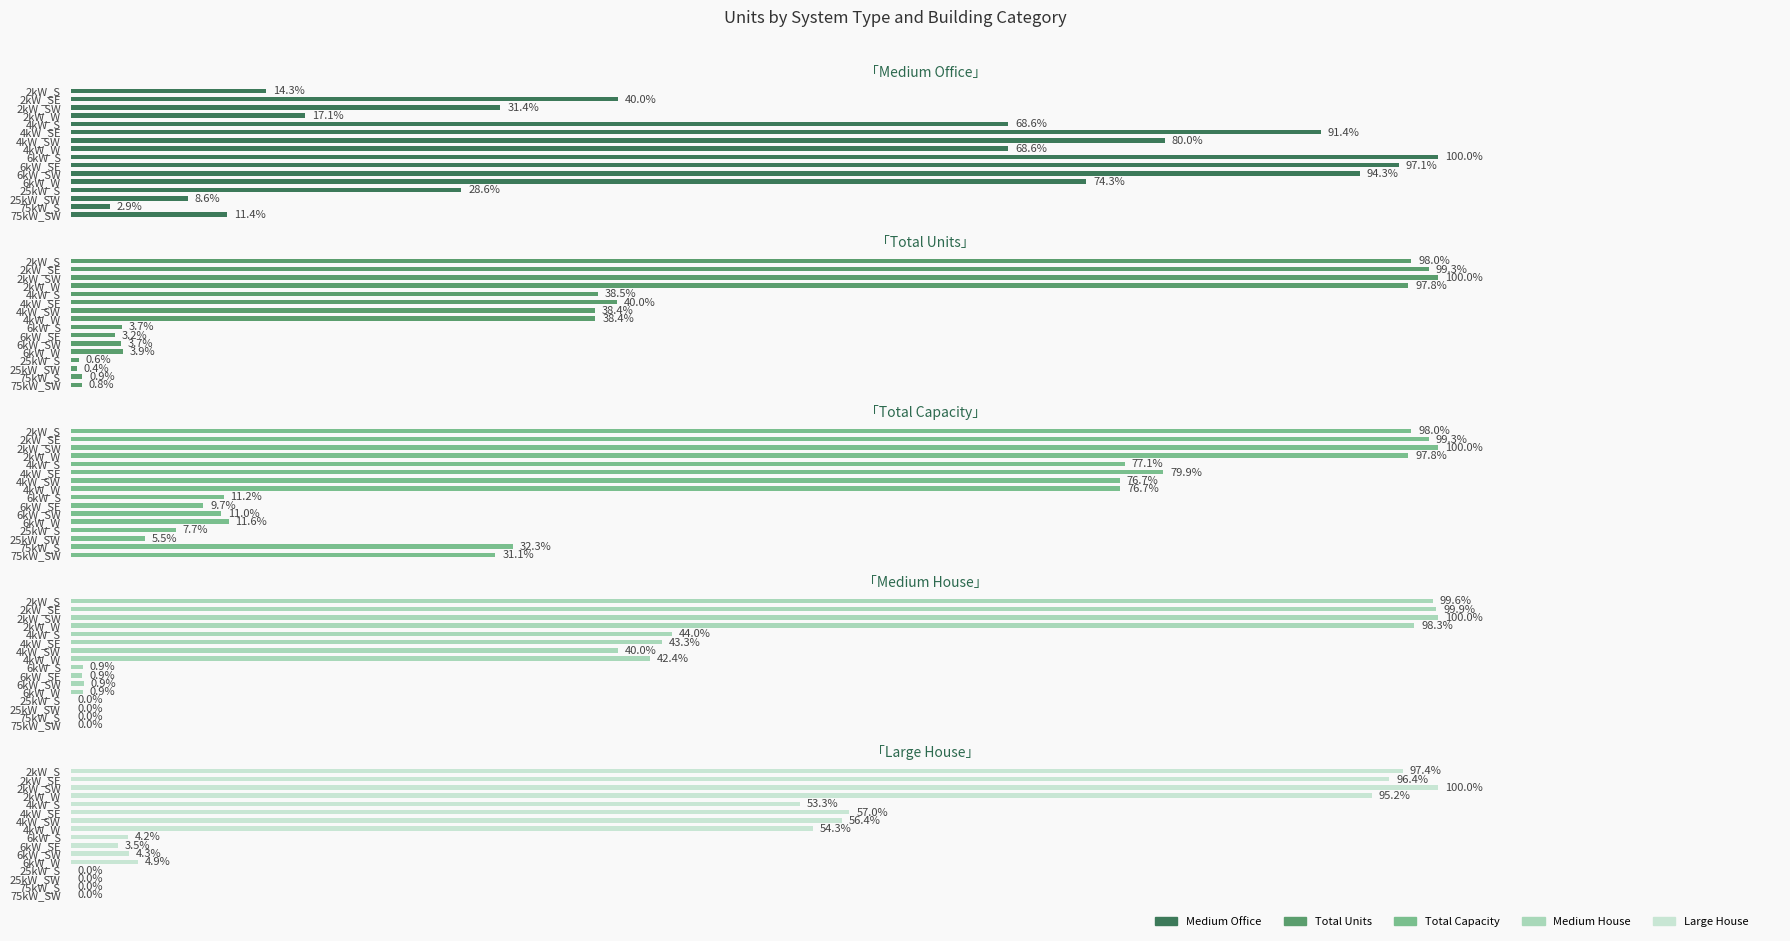

What is the difference between the maximum and minimum values in the Medium House series?

1.0